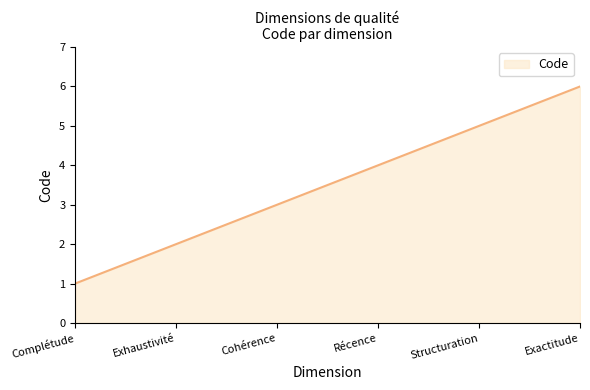

What is the sum of the values at Complétude and Cohérence?

4